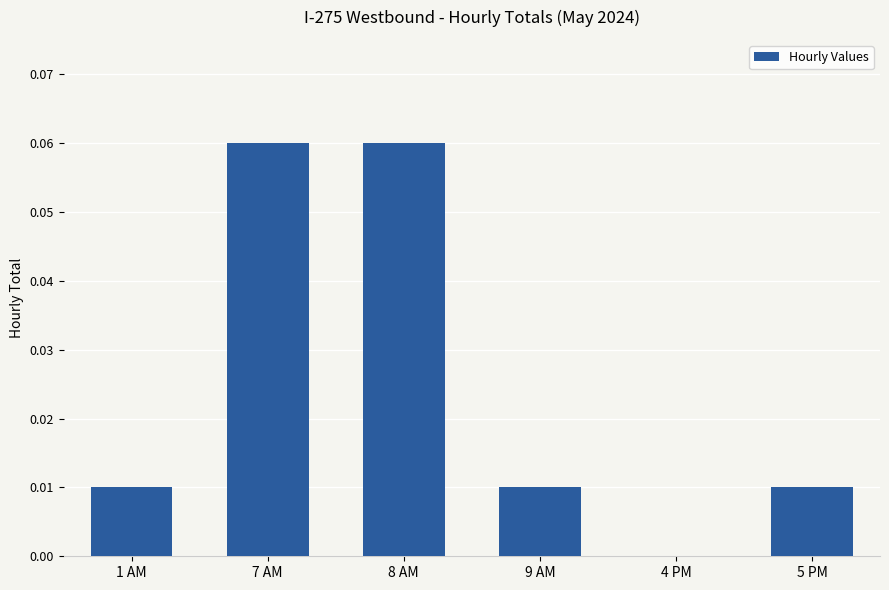

Between 1 AM and 8 AM, which is larger?

8 AM